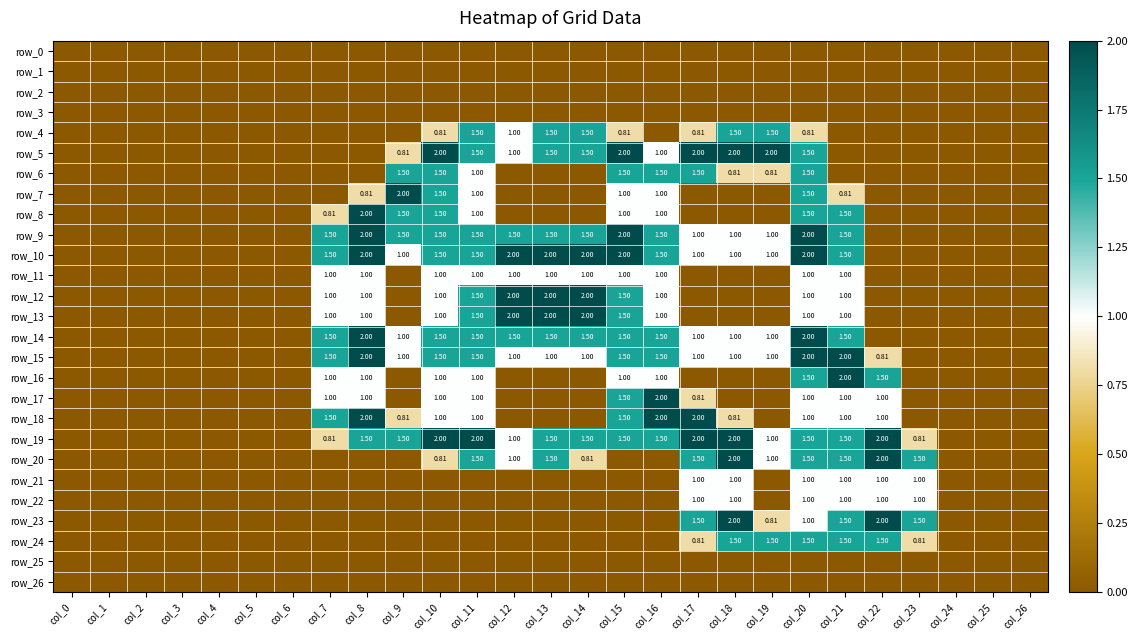

Is it true that row_24 equals -0.9 at col_14?

False